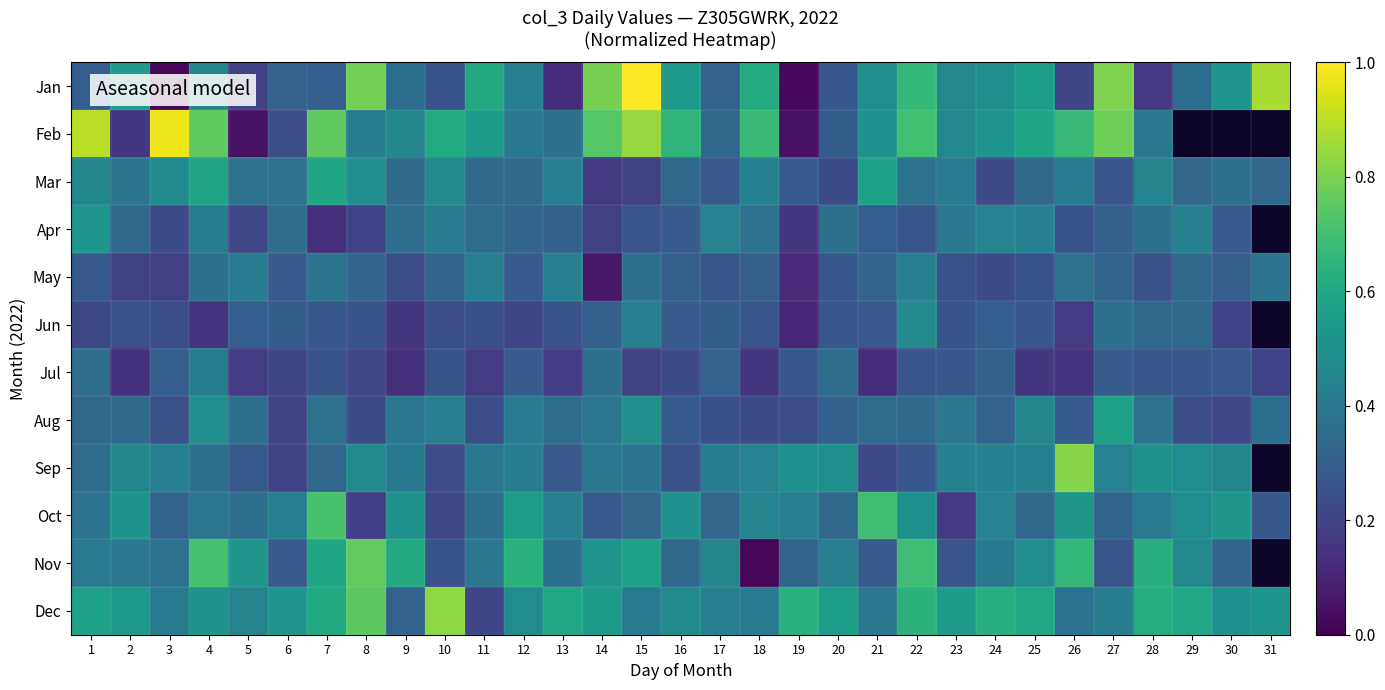

Is it true that Jul equals 0.1 at 24?

False